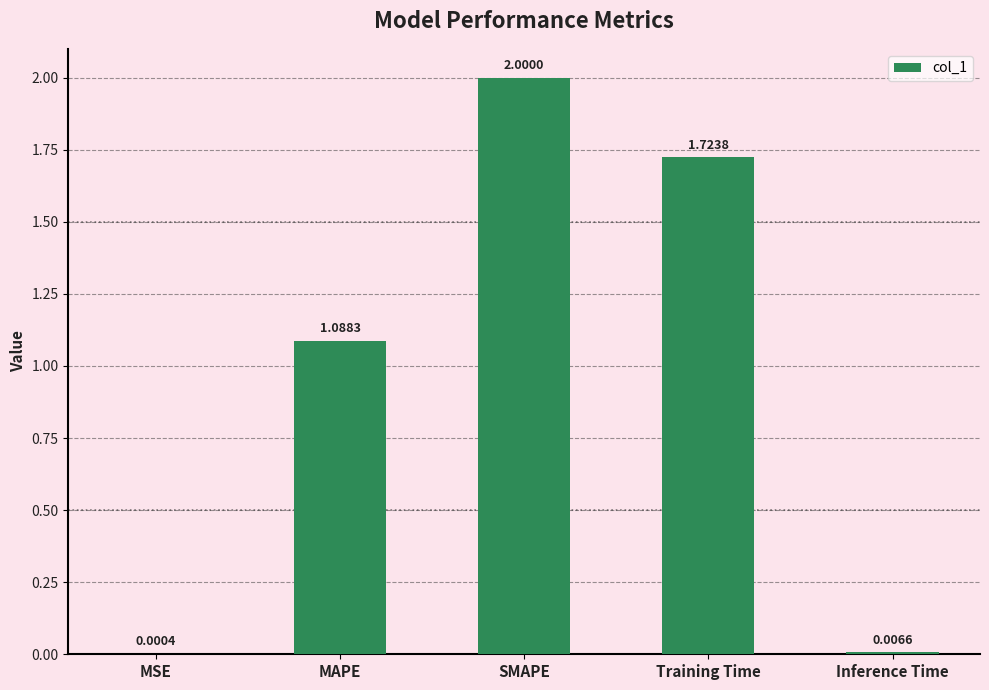

What is the change in value from MSE to SMAPE?

+2.0